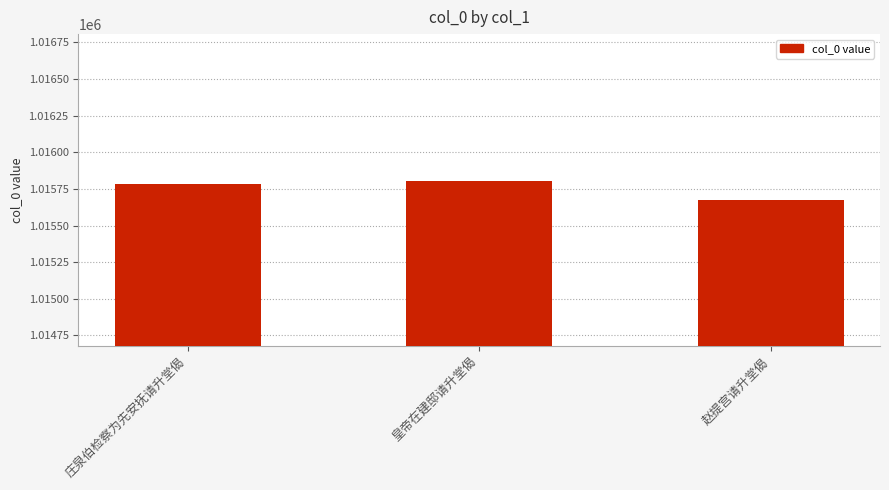

What is the sum of all values?

3047268